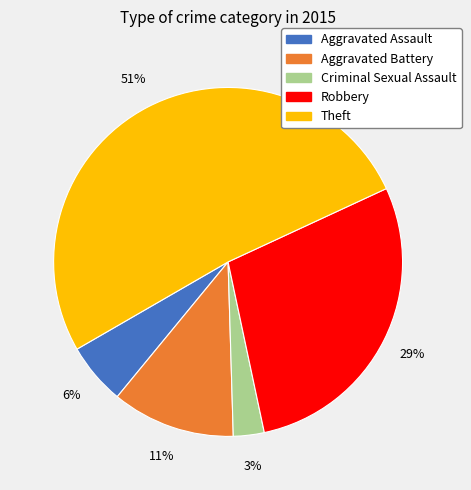

Does Theft represent more than half of the total?

Yes